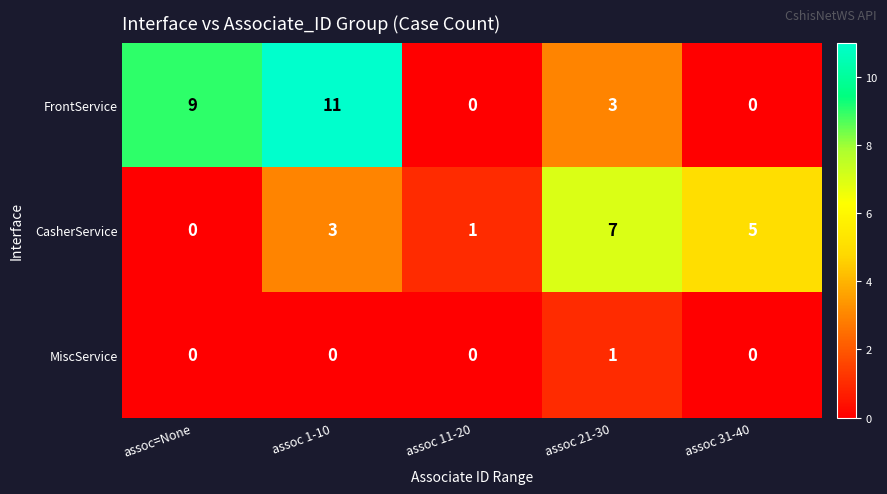

List the series in order of their overall mean, lowest first.

MiscService, CasherService, FrontService